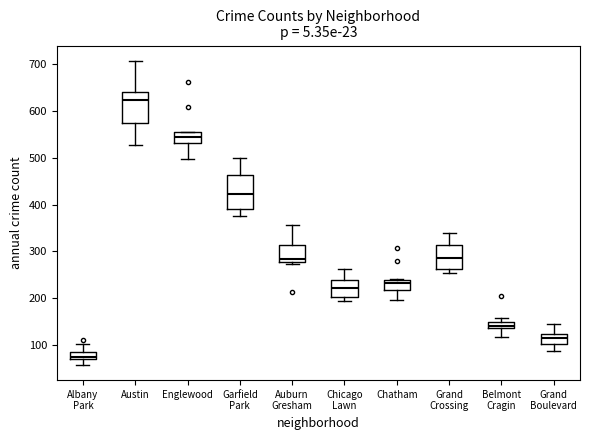

Which box's median line is the highest?

Austin